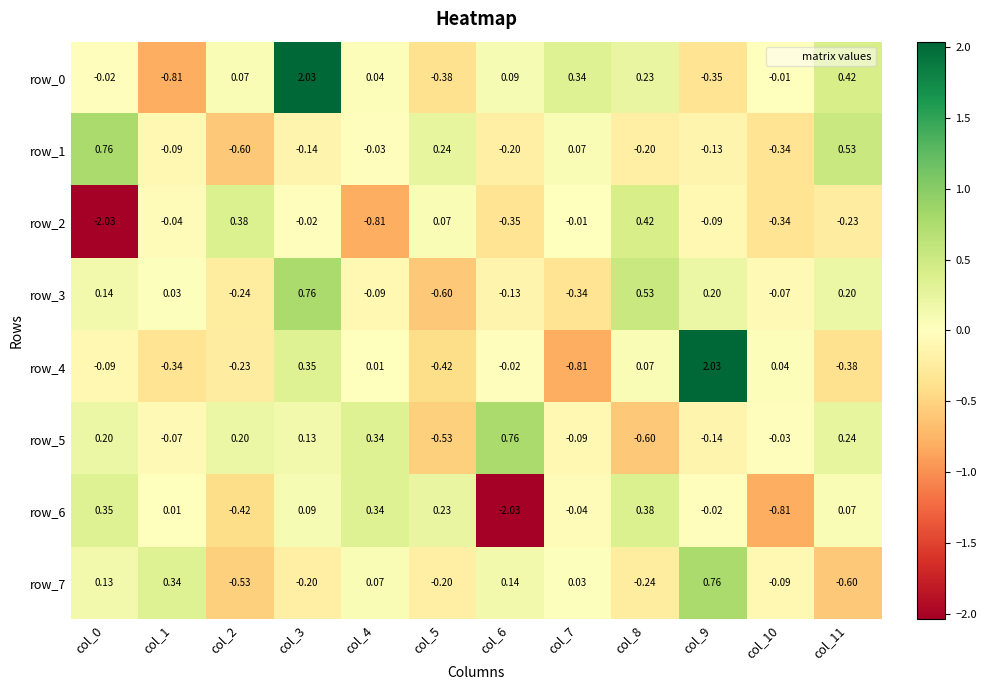

How many data points does each series have?

12